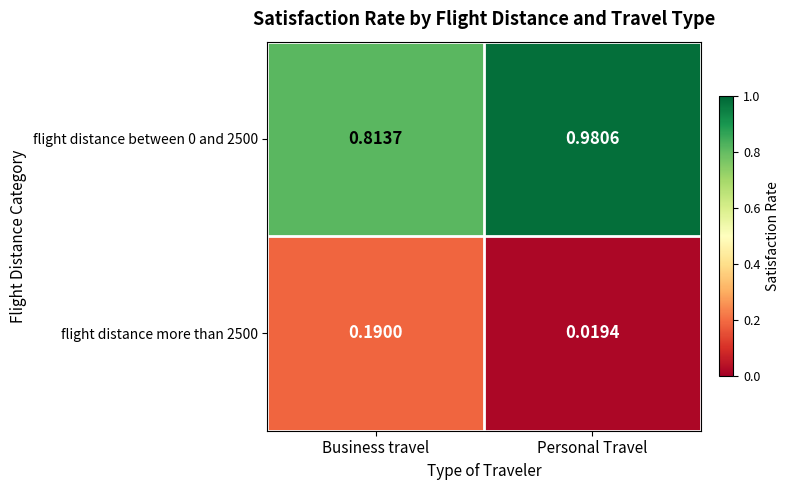

Is the value of flight distance more than 2500 at Personal Travel greater than the value of flight distance between 0 and 2500 at Business travel?

No